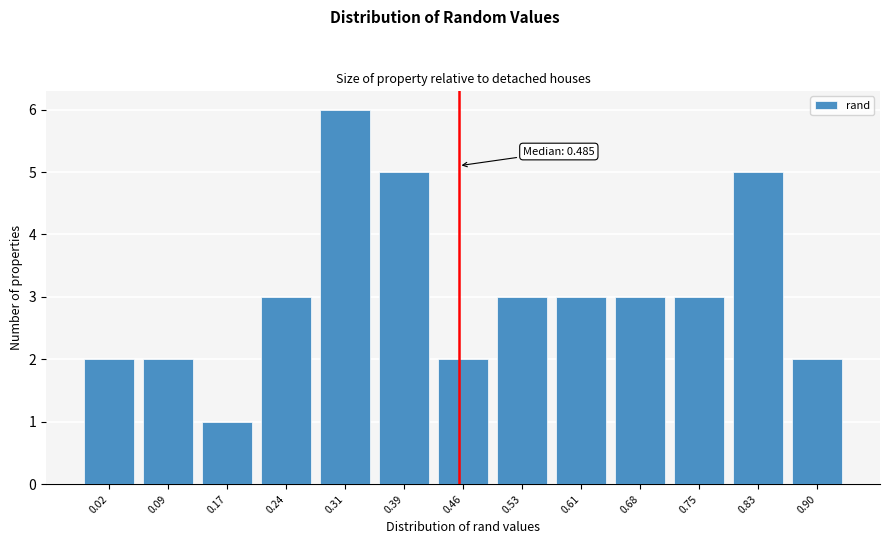

Reading left to right, transcribe all the data shown in this chart.

2	2	1	3	6	5	2	3	3	3	3	5	2